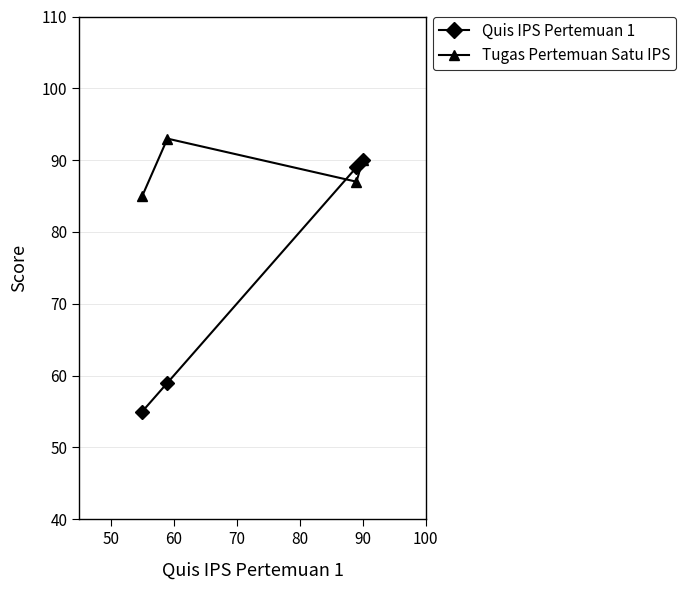

Rank the series by their average value, from highest to lowest.

Tugas Pertemuan Satu IPS, Quis IPS Pertemuan 1